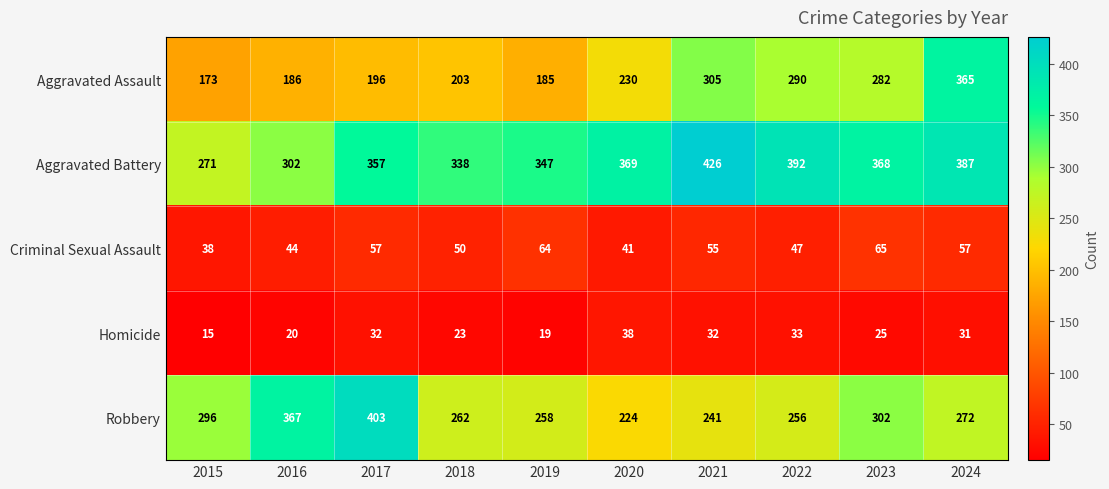

What is the difference between the Aggravated Assault values at 2017 and 2022?

94